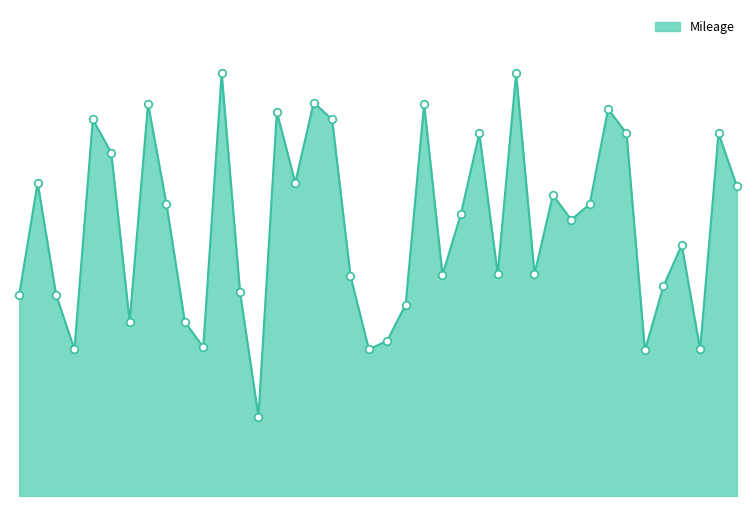

Does the chart have visible grid lines?

No